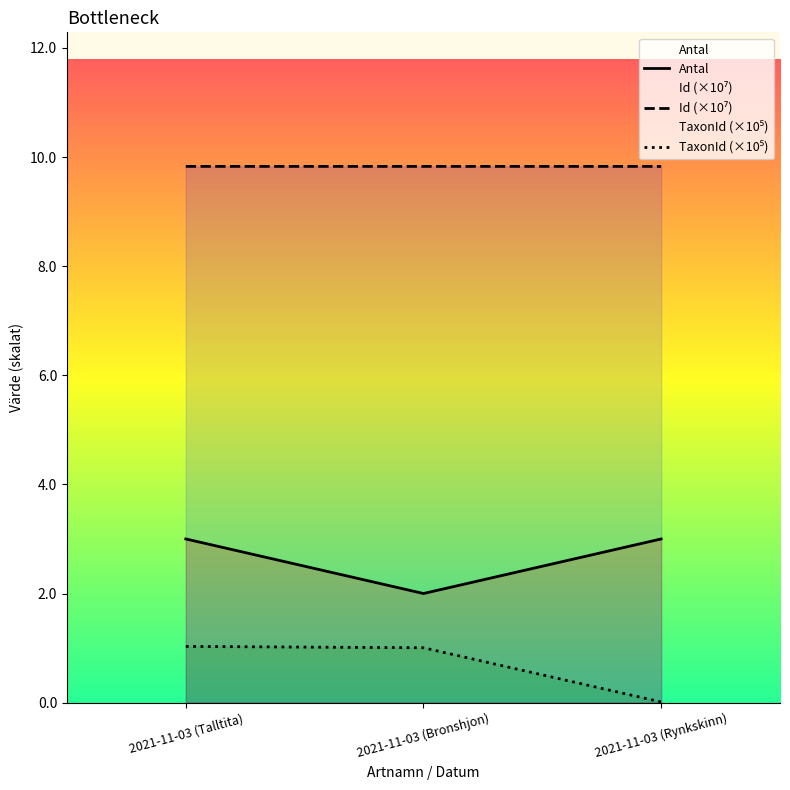

What is the value of the Antal point at the 2nd from the left?

2.0